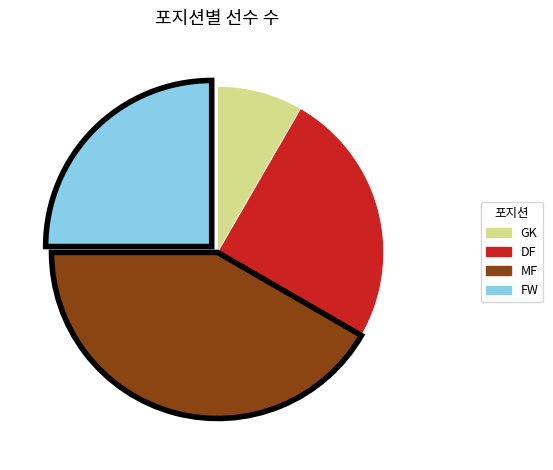

Is it true that DF is 20% of the pie?

False